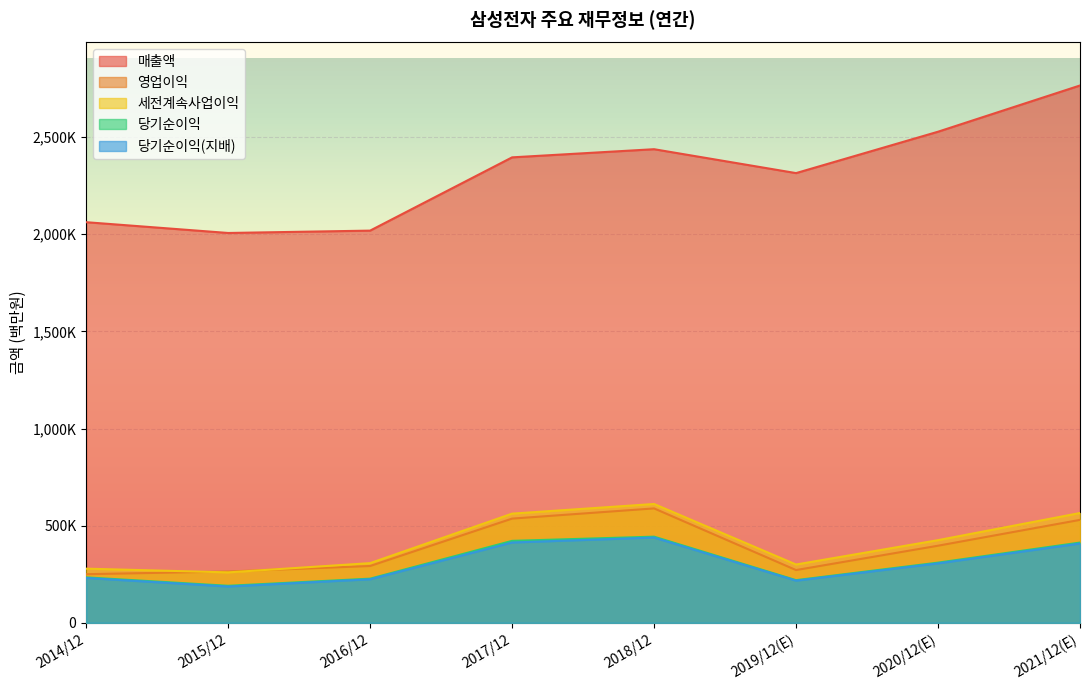

Between 2018/12 and 2021/12(E), which series saw the biggest shift?

매출액